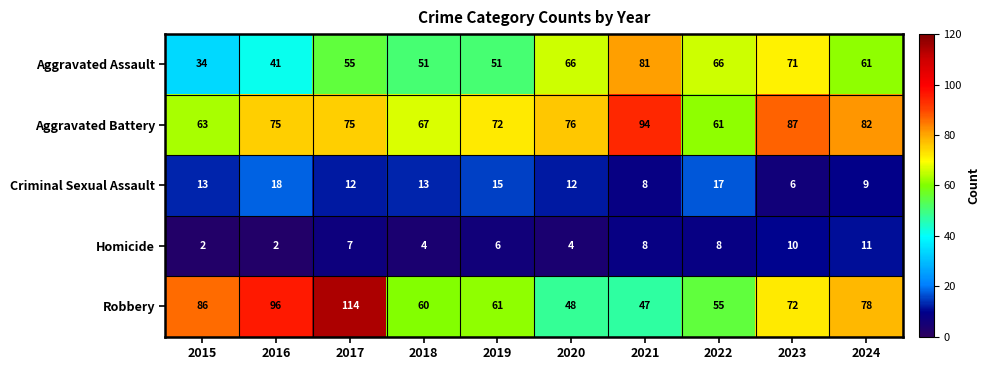

What is the greatest value displayed?

114